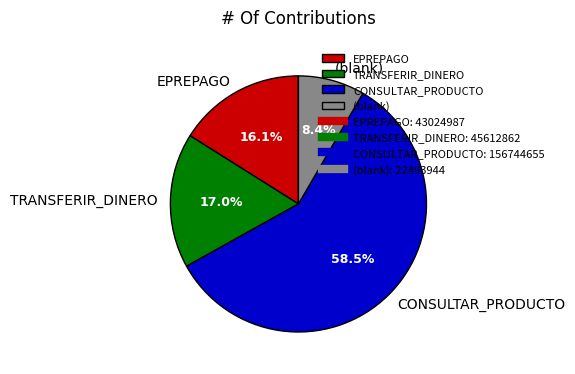

What percentage is NOT represented by CONSULTAR_PRODUCTO?

41.5%